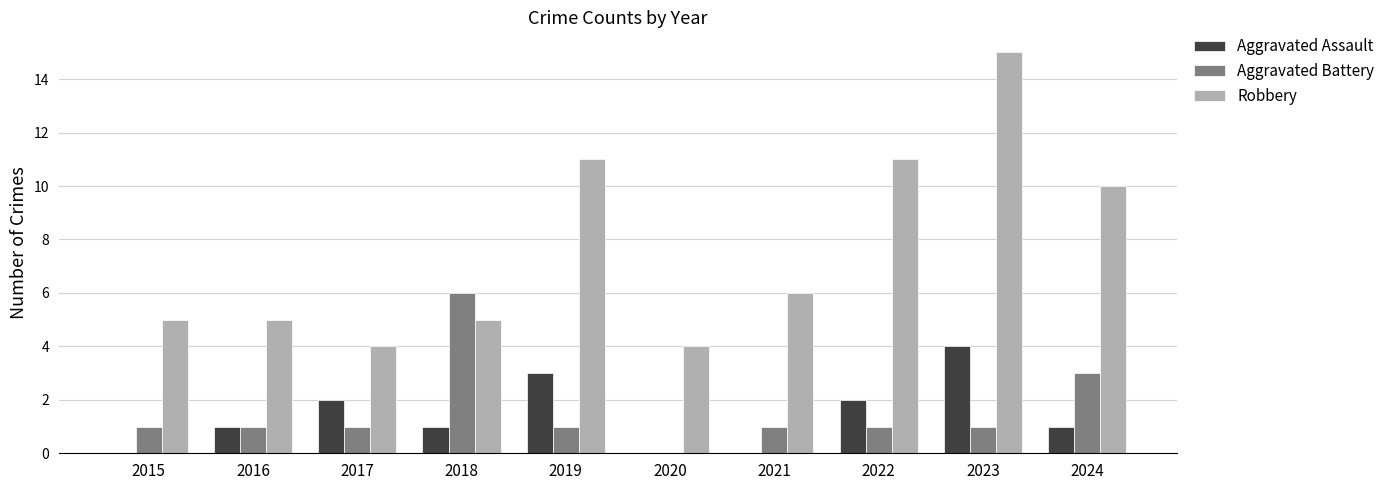

Where is Aggravated Battery nearest to the value 3?

2024